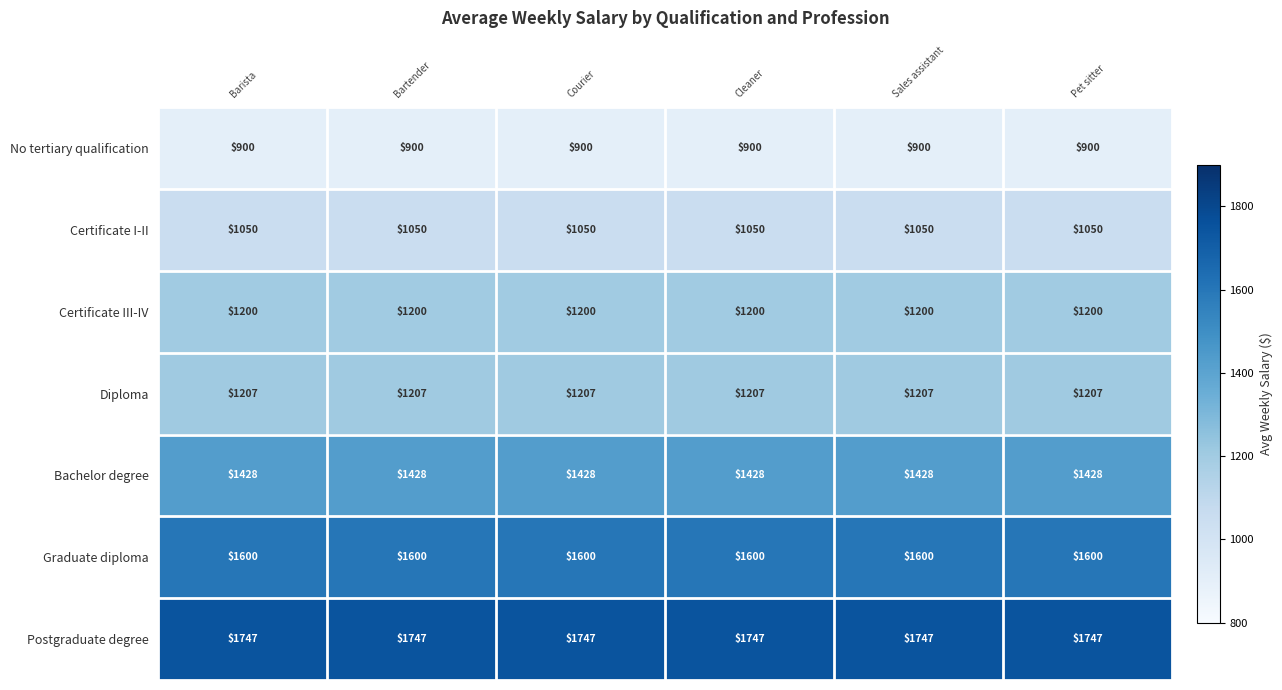

What is the smallest value displayed?

900